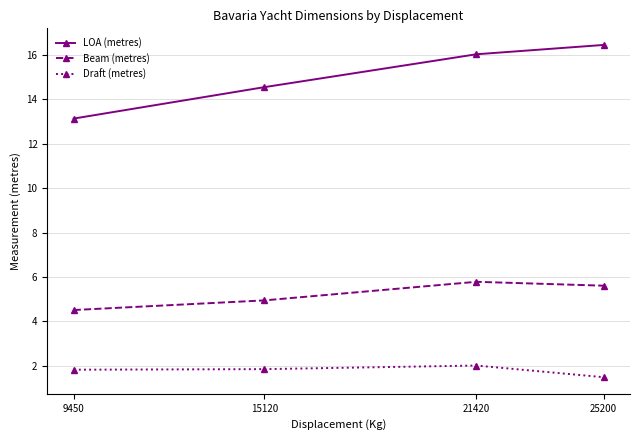

At 15120, list the series in order from largest to smallest.

LOA (metres), Beam (metres), Draft (metres)